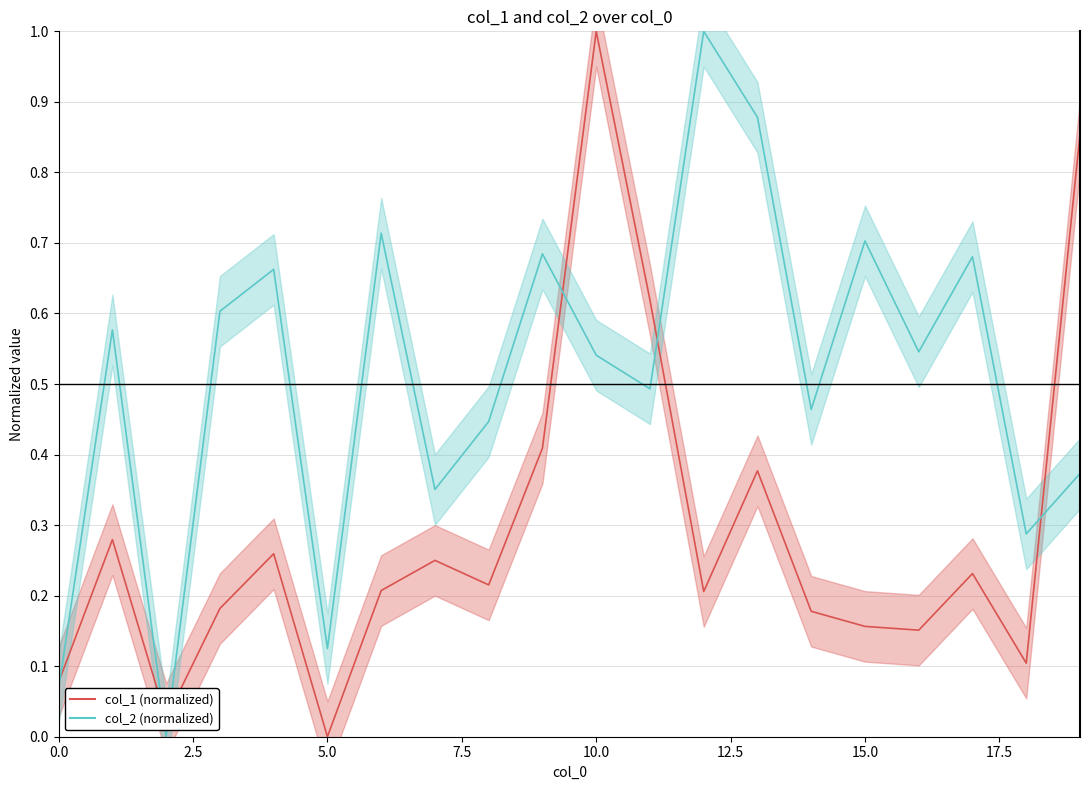

List the labels in order of col_1 value, smallest first.

5, 2, 0, 18, 16, 15, 14, 3, 12, 6, 8, 17, 7, 4, 1, 13, 9, 11, 19, 10